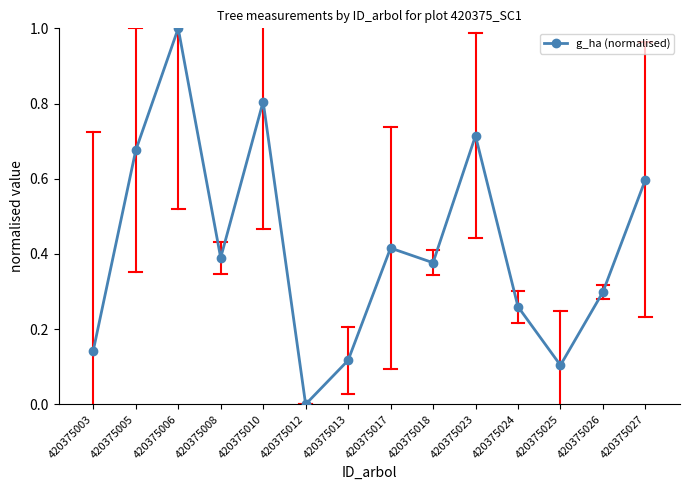

What is the change in value from 420375017 to 420375023?

+0.3